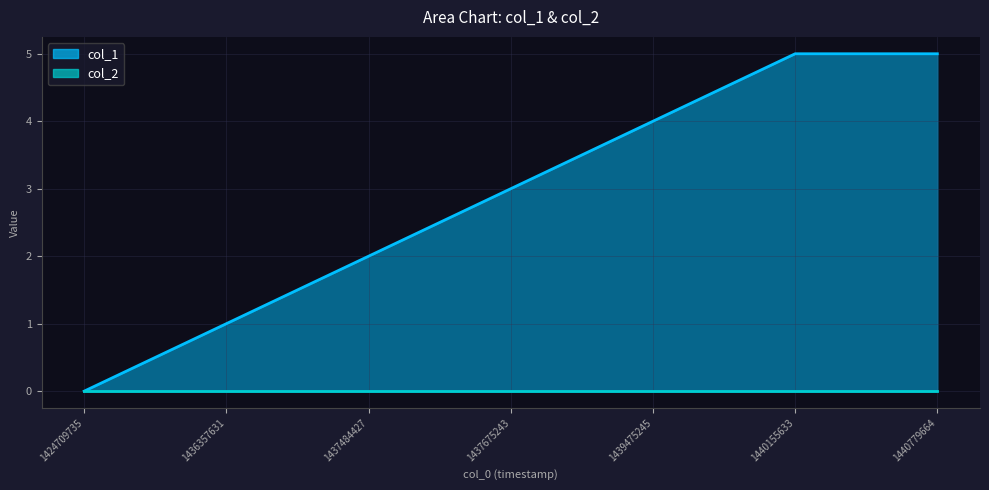

Reading right to left, transcribe all the data shown in this chart.

5	5	4	3	2	1	0